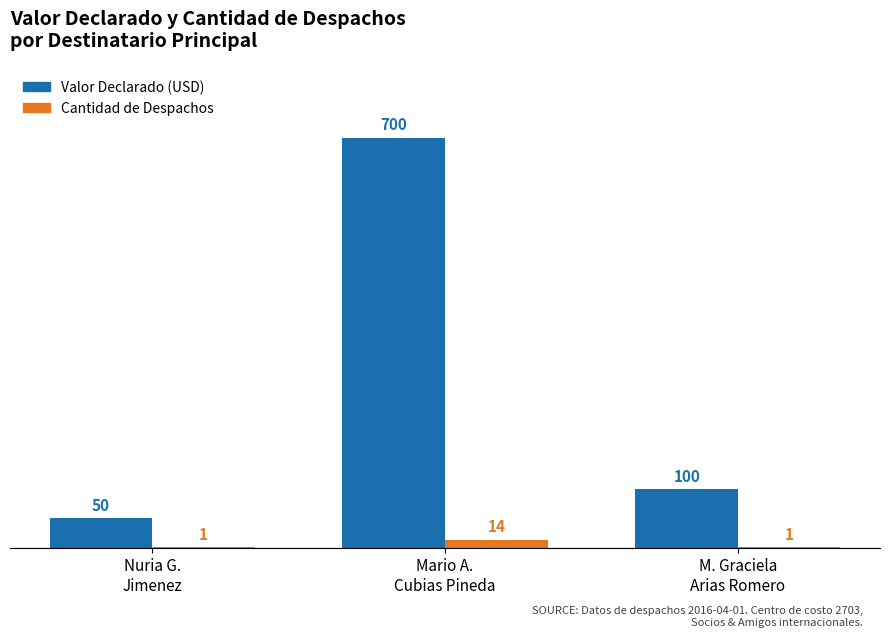

Are the bars horizontal?

No